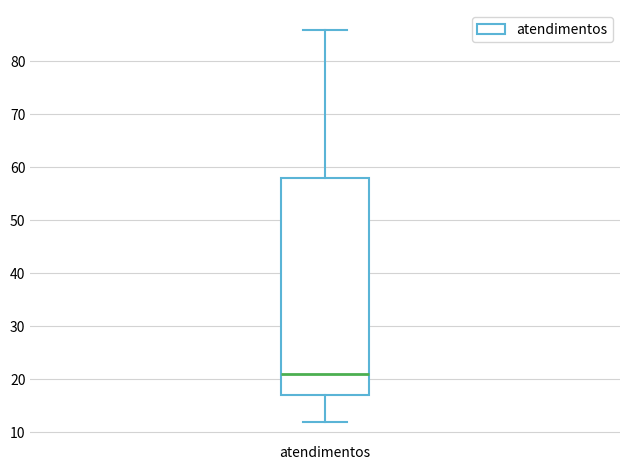

Read this box plot against the y-axis: the position of the median line, the range covered by the box, and the ends of both whiskers. The values are not printed on the chart, so give them approximately, as read against the axis.

median 21, box 17 to 58, whiskers 12 to 86